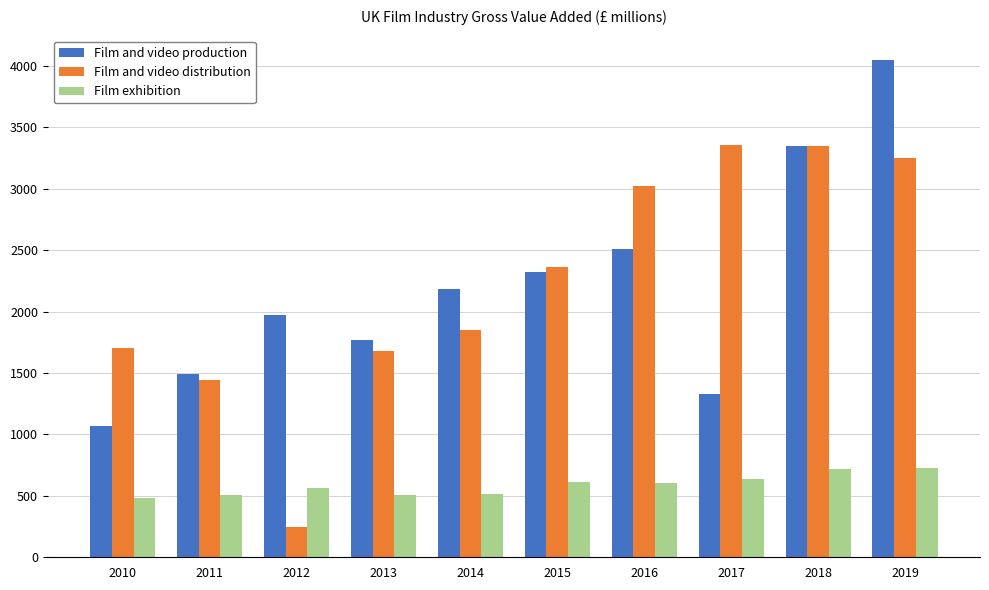

Does the chart contain stacked bars?

No